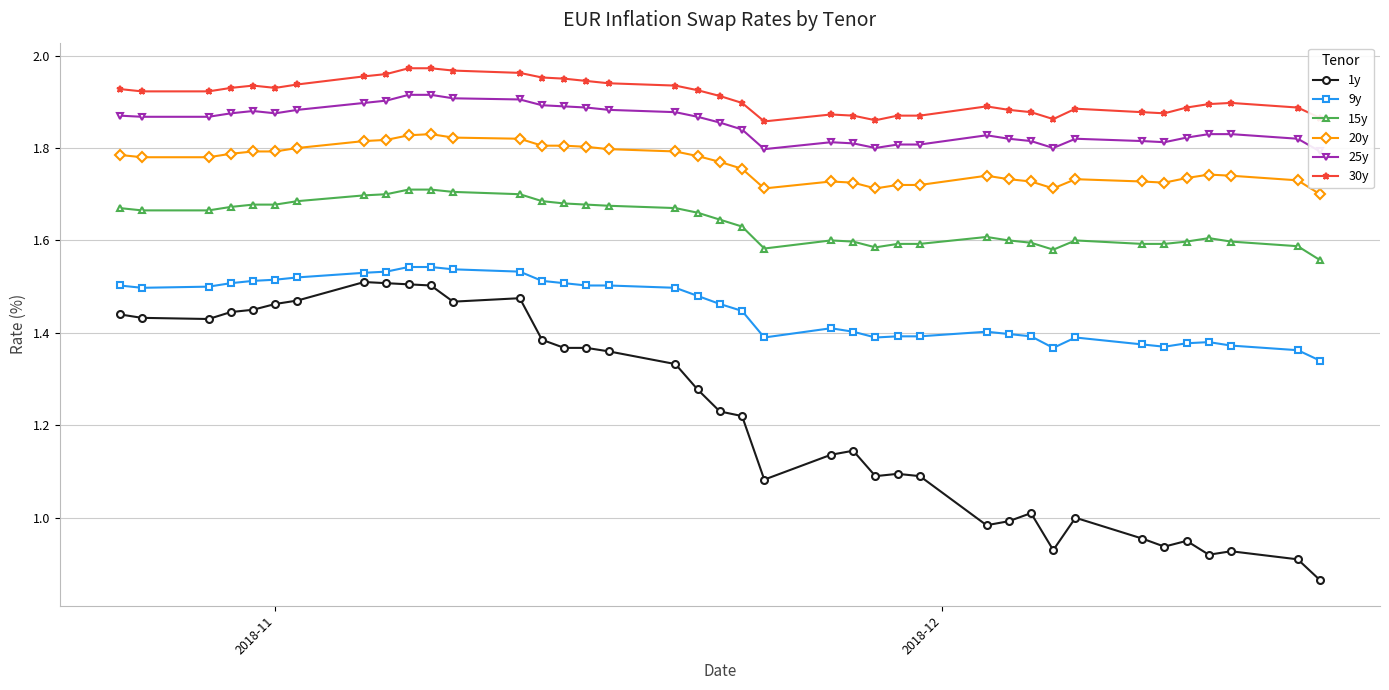

How many lines are shown in the chart?

6